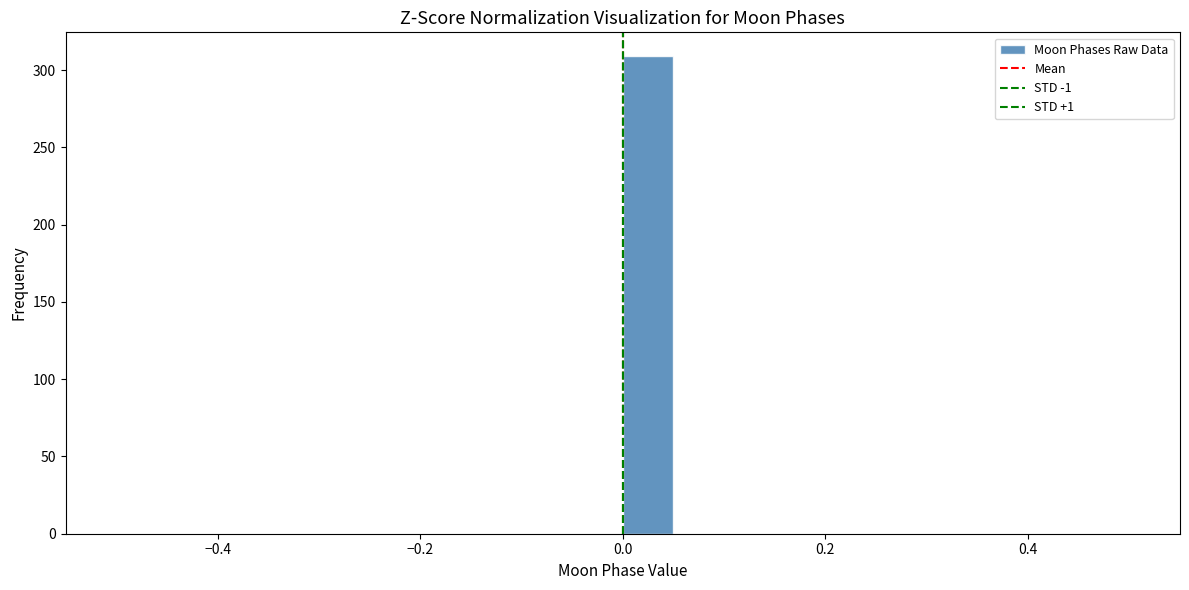

Read against the x-axis, roughly where is the centre of the tallest bar?

0.02